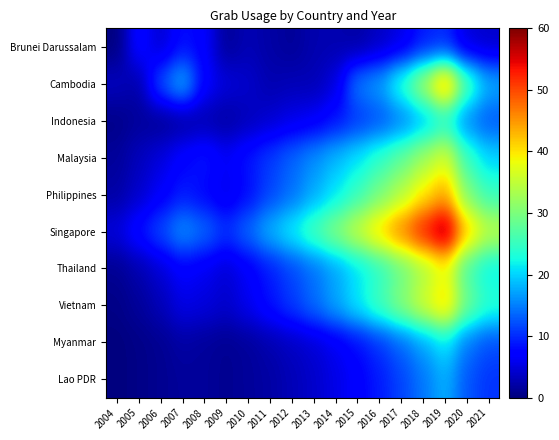

Reading left to right, what are all the values shown in this chart?

Brunei Darussalam: 2004=0.0	2005=8.3	2006=4.1	2007=8.2	2008=7.0	2009=1.3	2010=2.9	2011=2.1	2012=1.3	2013=2.6	2014=2.7	2015=2.0	2016=3.7	2017=5.3	2018=8.9	2019=9.9	2020=4.7	2021=4.0
Cambodia: 2004=3.6	2005=2.0	2006=12.7	2007=18.9	2008=7.2	2009=4.9	2010=4.1	2011=2.6	2012=3.0	2013=2.8	2014=4.9	2015=15.2	2016=17.1	2017=24.6	2018=33.5	2019=46.4	2020=26.9	2021=18.0
Indonesia: 2004=0.5	2005=1.6	2006=0.9	2007=1.4	2008=2.5	2009=1.8	2010=3.1	2011=4.2	2012=5.5	2013=6.3	2014=8.4	2015=10.5	2016=12.1	2017=14.6	2018=18.2	2019=22.6	2020=15.1	2021=12.5
Malaysia: 2004=1.5	2005=3.2	2006=5.0	2007=7.5	2008=9.0	2009=6.5	2010=8.8	2011=11.0	2012=13.5	2013=16.0	2014=18.5	2015=21.0	2016=24.5	2017=28.0	2018=32.5	2019=37.0	2020=25.0	2021=20.0
Philippines: 2004=2.0	2005=4.0	2006=6.5	2007=9.0	2008=7.5	2009=5.5	2010=8.0	2011=11.5	2012=14.0	2013=17.5	2014=21.0	2015=25.0	2016=29.5	2017=34.0	2018=39.5	2019=44.0	2020=30.0	2021=25.0
Singapore: 2004=5.0	2005=8.5	2006=12.0	2007=16.5	2008=14.0	2009=10.5	2010=14.0	2011=18.5	2012=22.0	2013=26.5	2014=31.0	2015=36.0	2016=41.5	2017=47.0	2018=53.5	2019=60.0	2020=42.0	2021=35.0
Thailand: 2004=1.0	2005=2.5	2006=4.5	2007=7.0	2008=6.0	2009=4.5	2010=6.5	2011=9.0	2012=11.5	2013=14.0	2014=17.0	2015=20.5	2016=24.0	2017=28.5	2018=33.0	2019=38.0	2020=26.0	2021=21.5
Vietnam: 2004=0.5	2005=1.5	2006=3.0	2007=5.5	2008=5.0	2009=4.0	2010=6.0	2011=8.5	2012=11.0	2013=14.0	2014=17.5	2015=21.5	2016=26.0	2017=31.0	2018=36.5	2019=42.0	2020=29.0	2021=24.0
Myanmar: 2004=0.0	2005=0.5	2006=1.0	2007=2.0	2008=1.5	2009=1.0	2010=1.5	2011=2.5	2012=3.5	2013=4.5	2014=6.0	2015=8.0	2016=10.5	2017=13.5	2018=17.0	2019=21.0	2020=14.5	2021=12.0
Lao PDR: 2004=0.0	2005=0.5	2006=1.0	2007=1.5	2008=1.5	2009=1.0	2010=1.5	2011=2.0	2012=3.0	2013=4.0	2014=5.5	2015=7.0	2016=9.0	2017=11.5	2018=14.5	2019=18.0	2020=12.5	2021=10.5